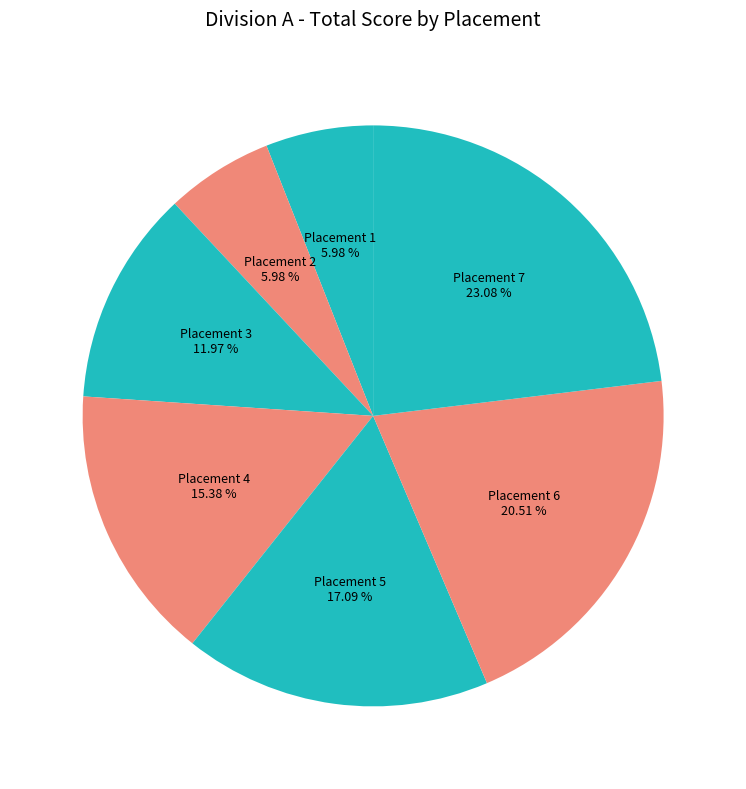

Count the number of slices in the pie.

7